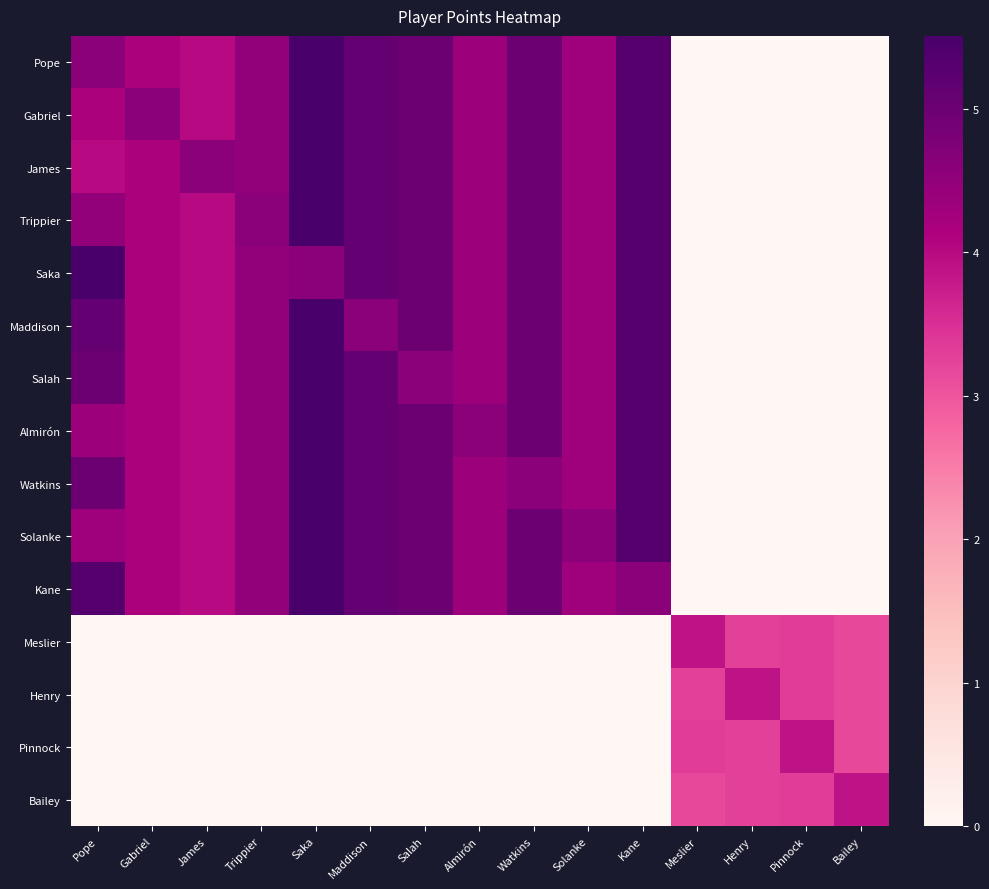

At how many categories does at least one series exceed 4?

11